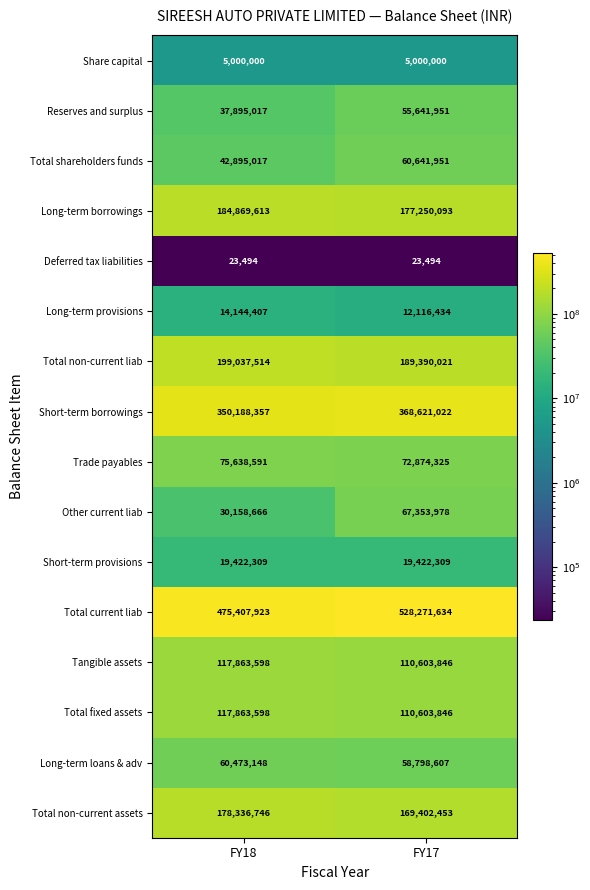

Which series has the widest spread of values?

Total current liab